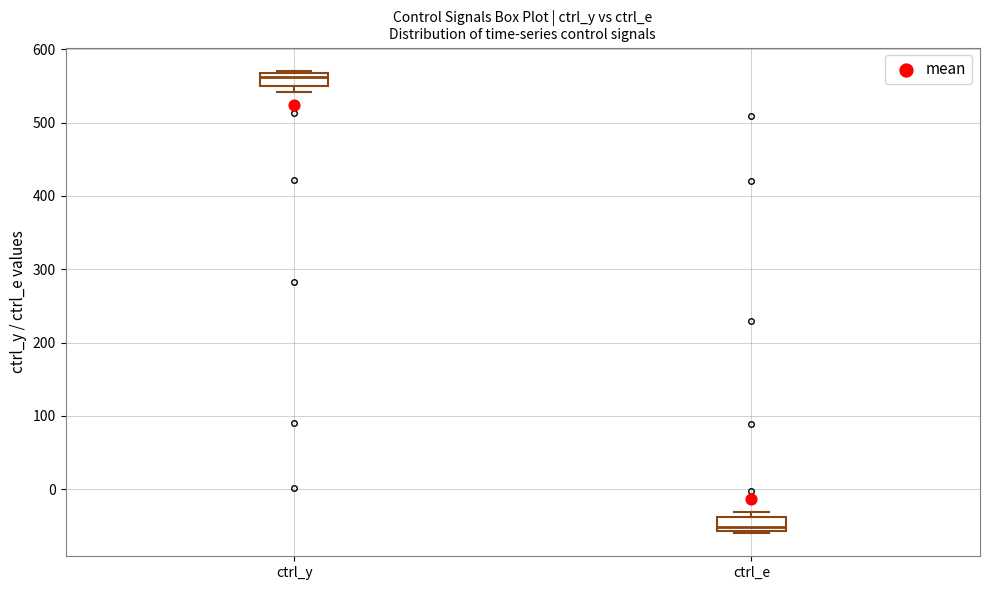

Reading left to right, transcribe this box plot: for each box, give where its median line is, the range the box spans, and where its two whiskers end, as read against the y-axis. The values are not printed on the chart, so give them approximately, as read against the axis.

ctrl_y: median 560, box 550 to 570, whiskers 540 to 570
ctrl_e: median -50, box -60 to -40, whiskers -60 to -30